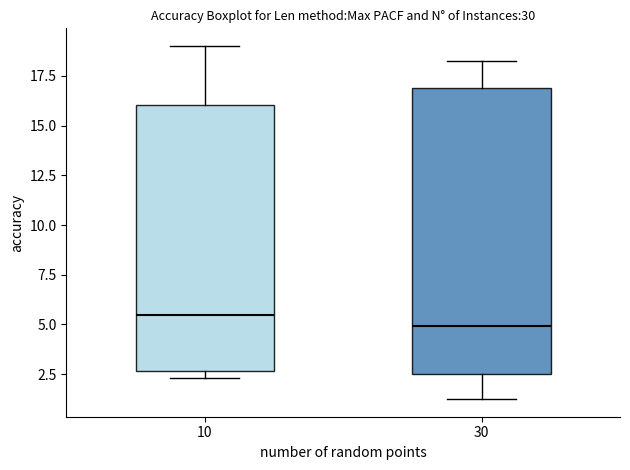

Reading left to right, read every box against the y-axis: the position of its median line, the range the box covers, and the ends of its whiskers. The values are not printed on the chart, so give them approximately, as read against the axis.

10: median 5.5, box 2.5 to 16.0, whiskers 2.5 (just below the box's lower edge) to 19.0
30: median 5.0, box 2.5 to 17.0, whiskers 1.0 to 18.0